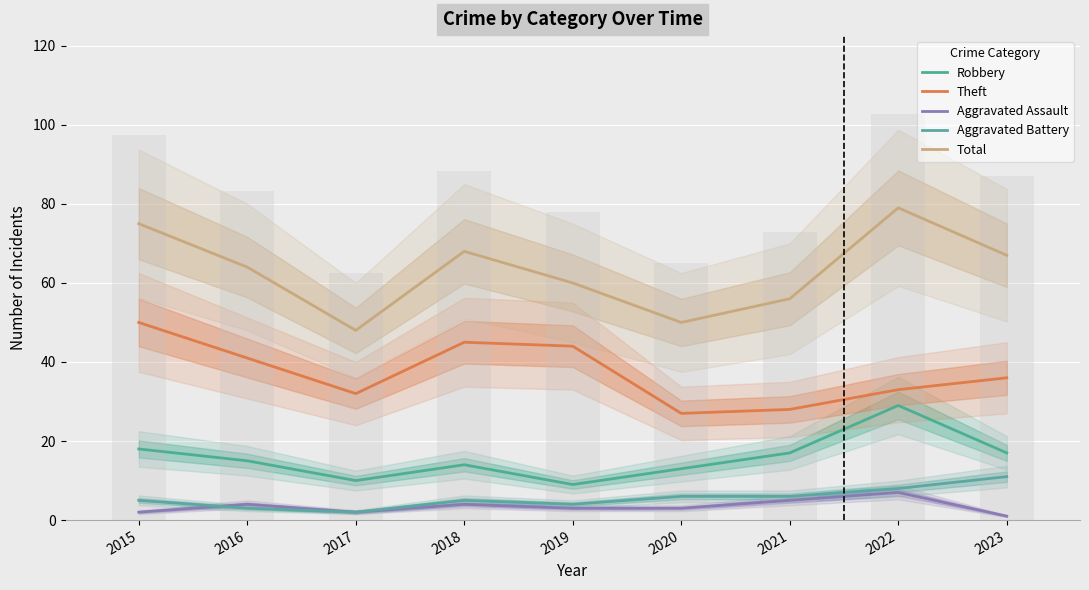

What is the difference between the second highest and minimum values in the Robbery series?

9